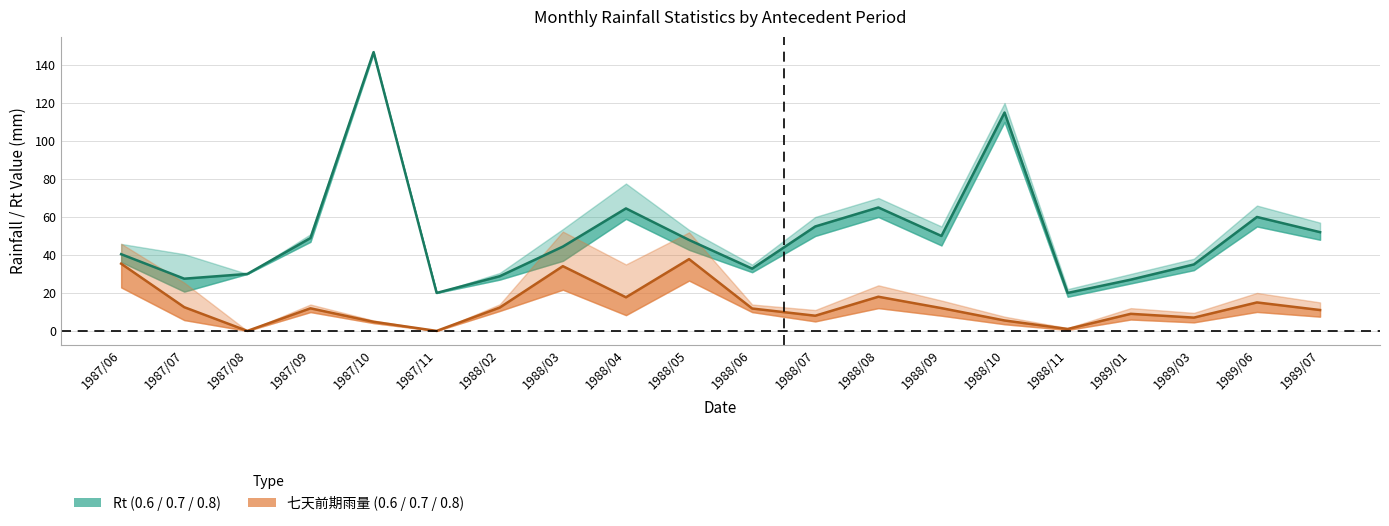

True or false: 七天前期雨量(0.7) and Rt(0.7) intersect in this chart.

False